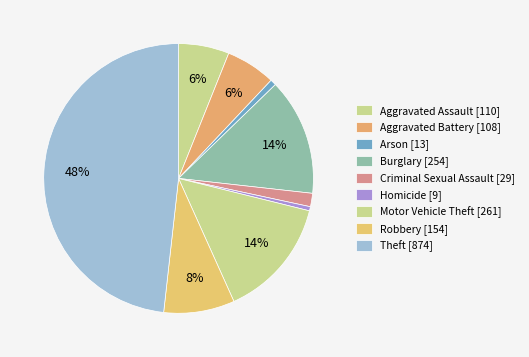

What portion of the pie excludes Aggravated Battery?

94.0%